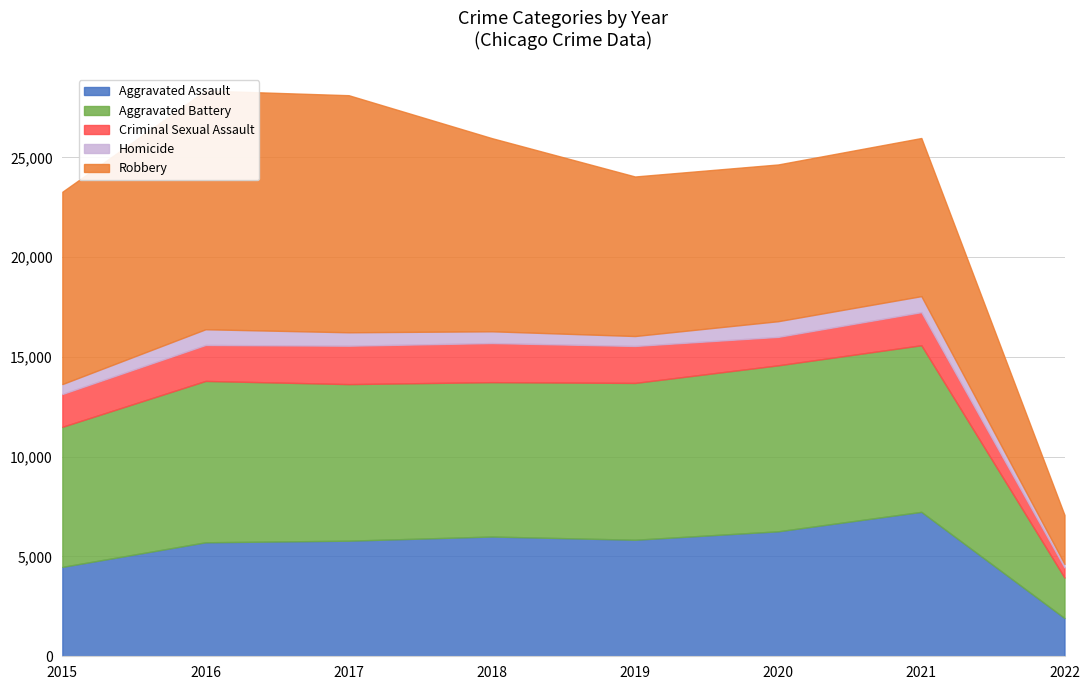

What is the approximate value of Aggravated Assault at 2021?

7238